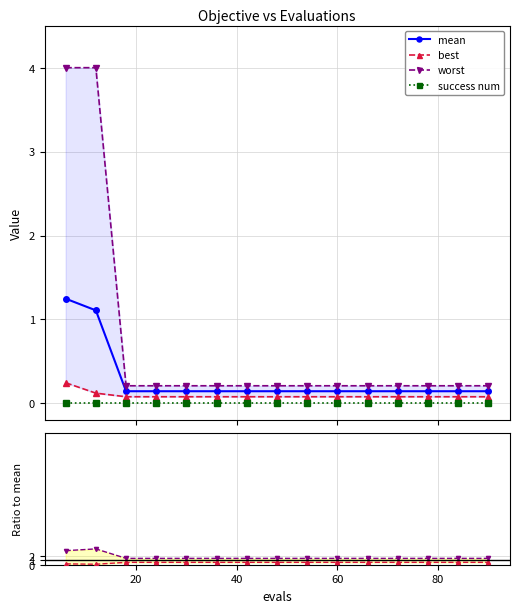

Which series has the widest spread of values?

worst